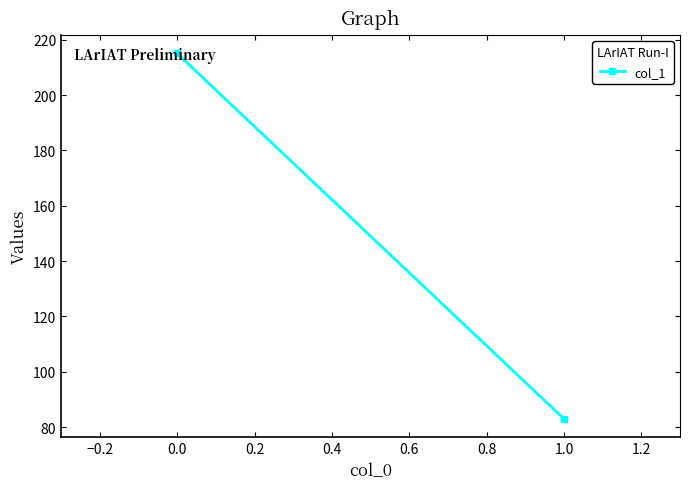

What is the maximum value shown in the chart?

215